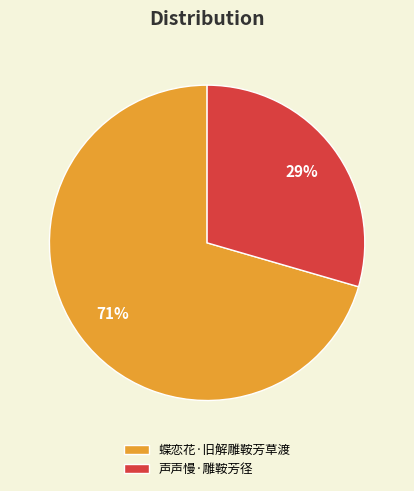

What is the smallest slice in the pie chart?

声声慢·雕鞍芳径